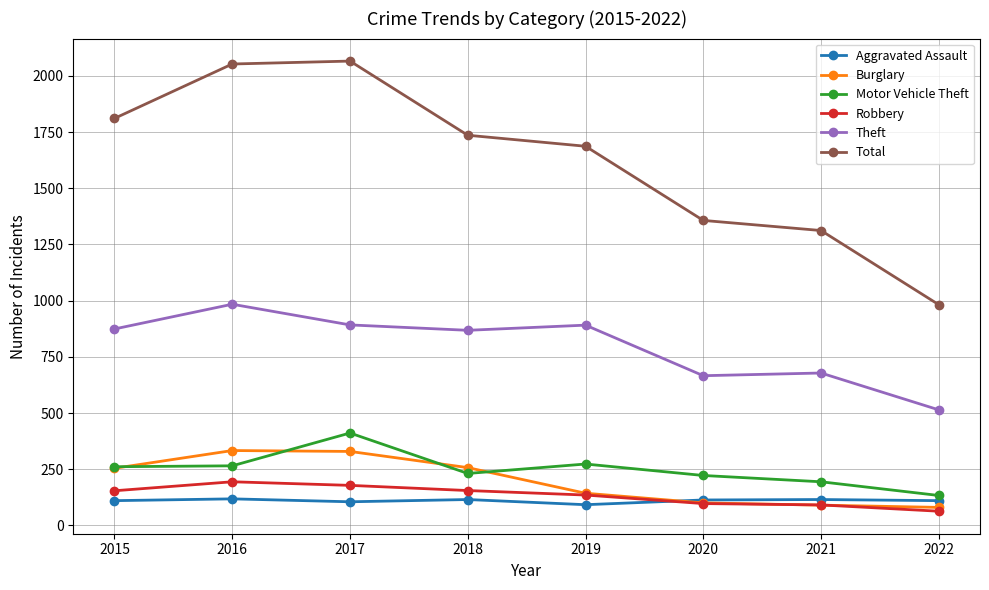

What is the difference between the Burglary values at 2019 and 2015?

111